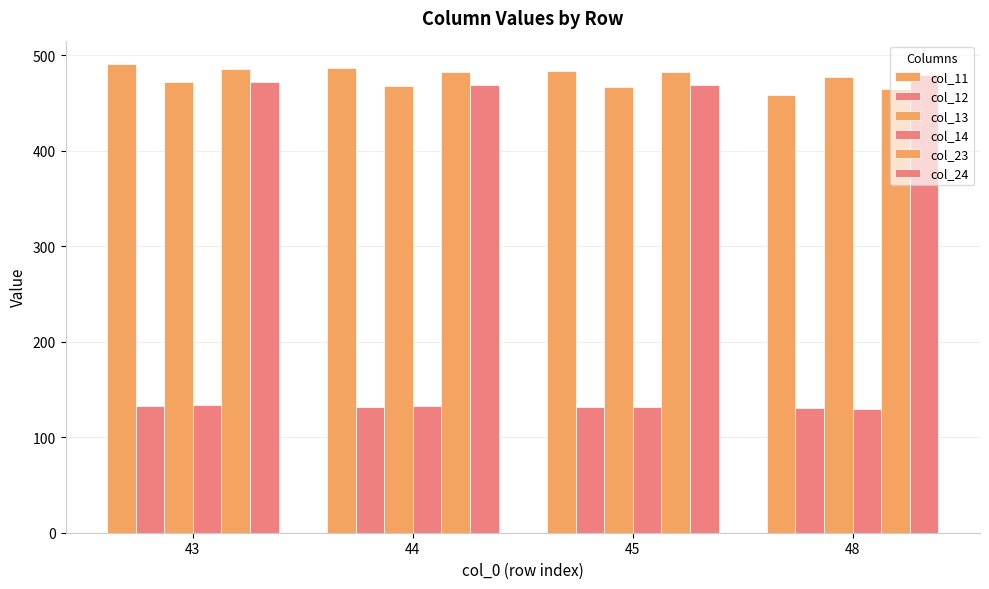

What is the smallest value displayed?

129.4